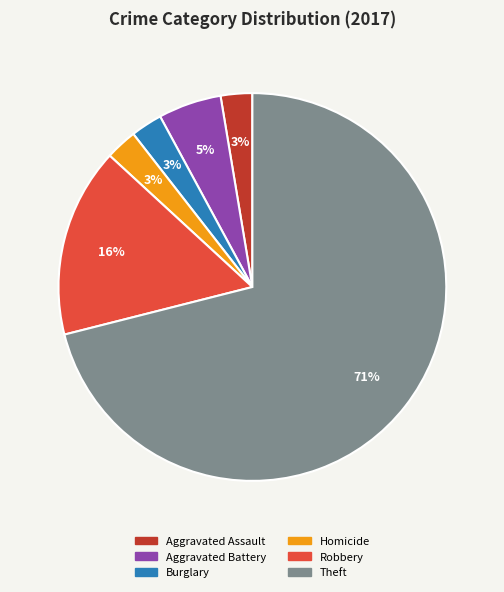

Is there any slice that represents more than half of the pie?

Yes